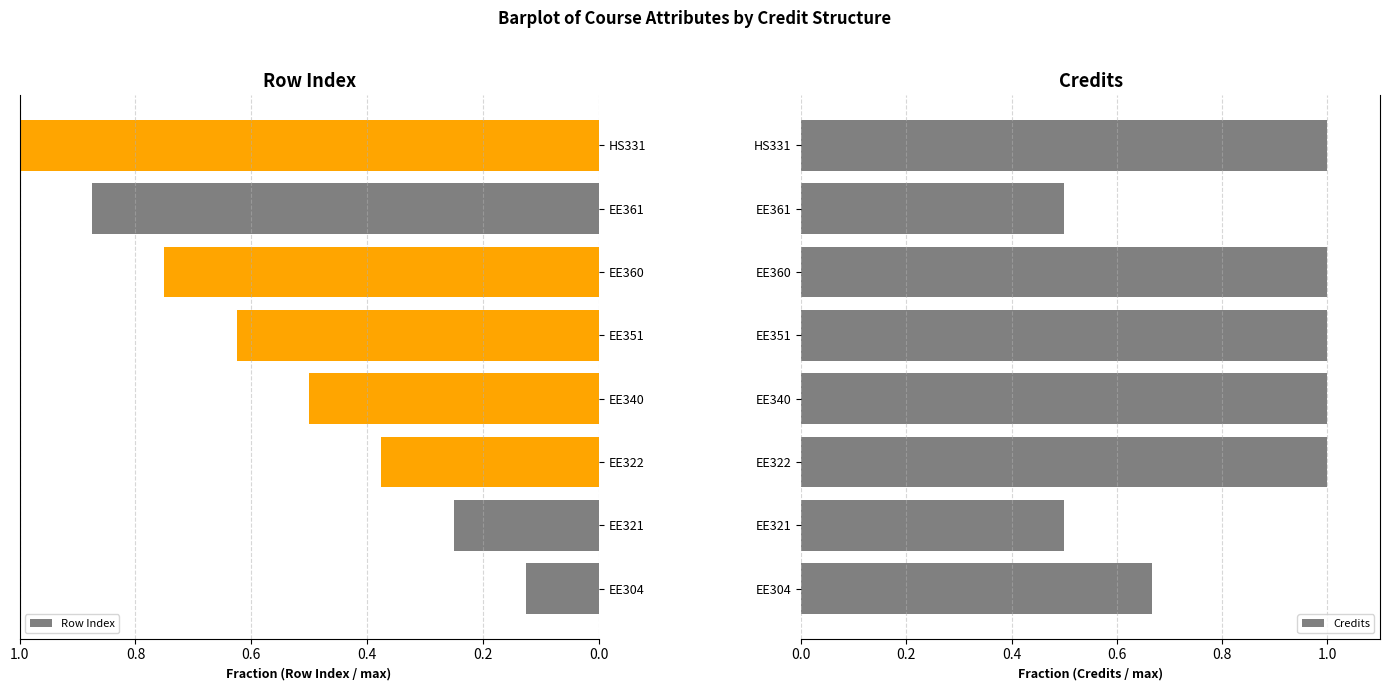

Which category has the highest value in the Row Index series?

HS331